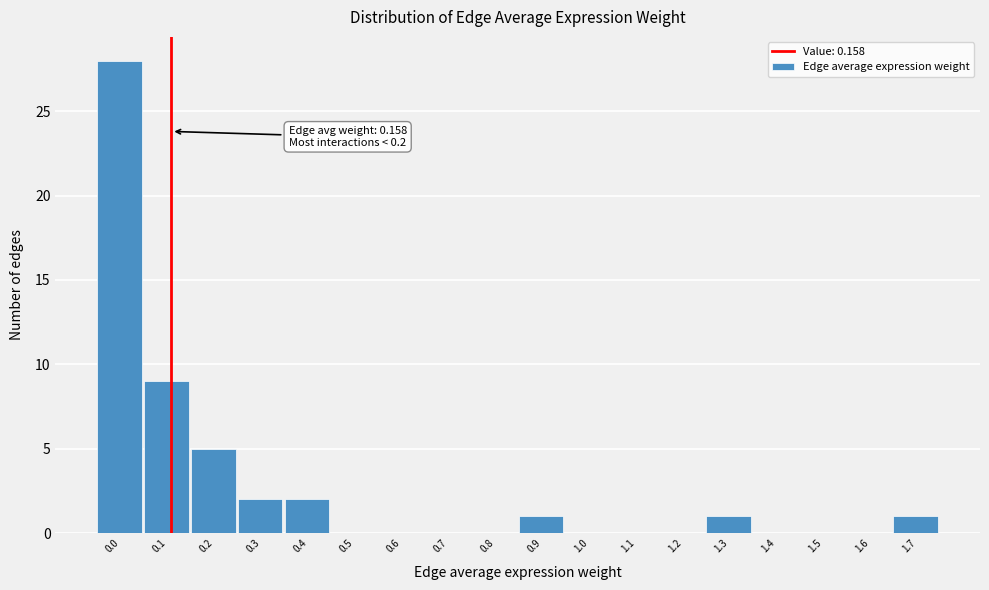

Reading left to right, extract all data points from this chart.

0.0=28	0.1=9	0.2=5	0.3=2	0.4=2	0.5=0	0.6=0	0.7=0	0.8=0	0.9=1	1.0=0	1.1=0	1.2=0	1.3=1	1.4=0	1.5=0	1.6=0	1.7=1